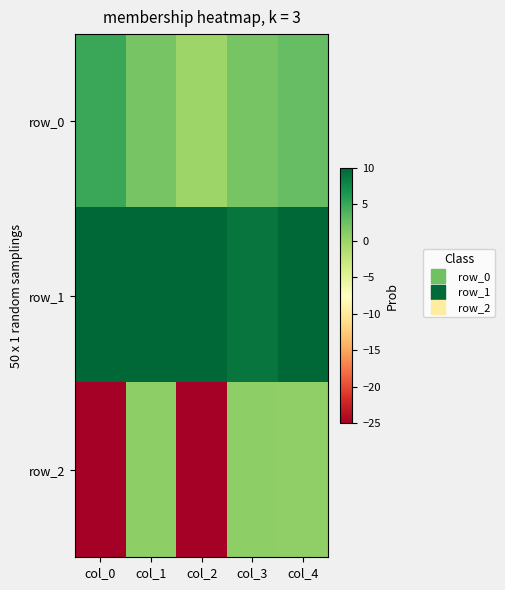

Between col_4 and col_3, which is larger?

col_4